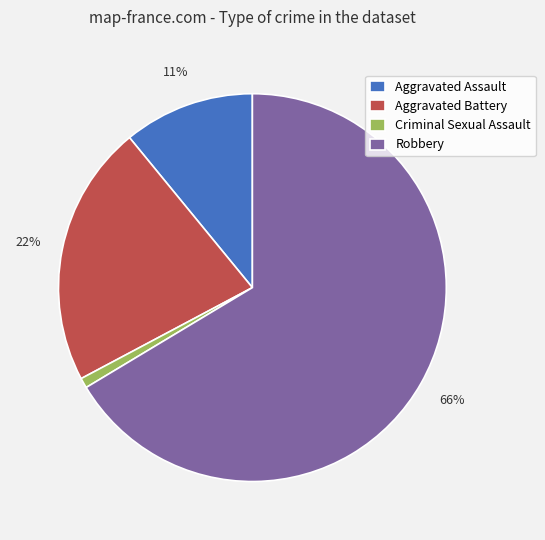

Combined, do Aggravated Battery and Criminal Sexual Assault account for over 50%?

No